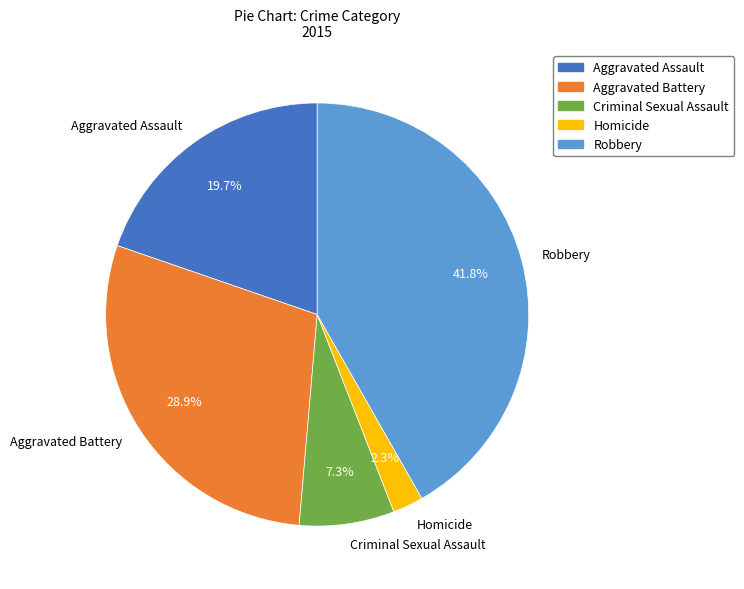

Which slice is the smallest?

Homicide